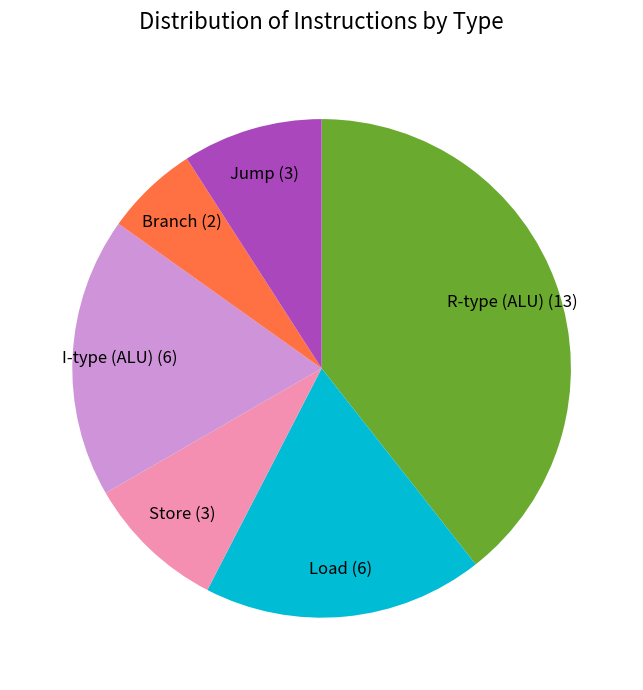

How many segments does this pie chart have?

6